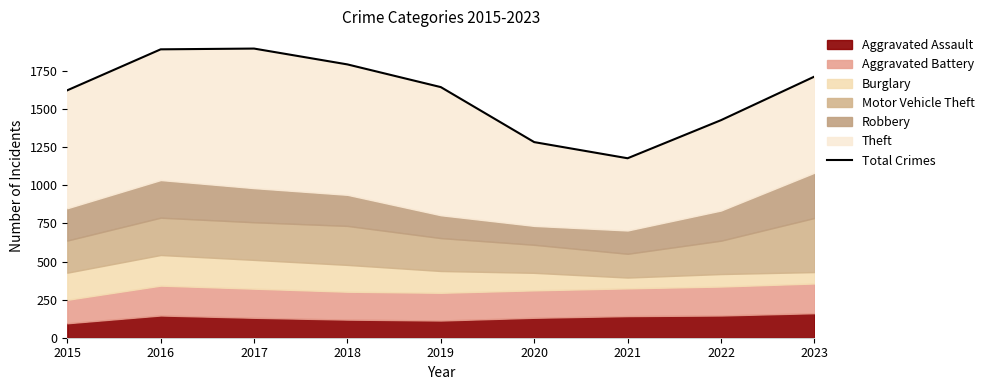

The chart shows a value of 816 at 2015. True or false?

False